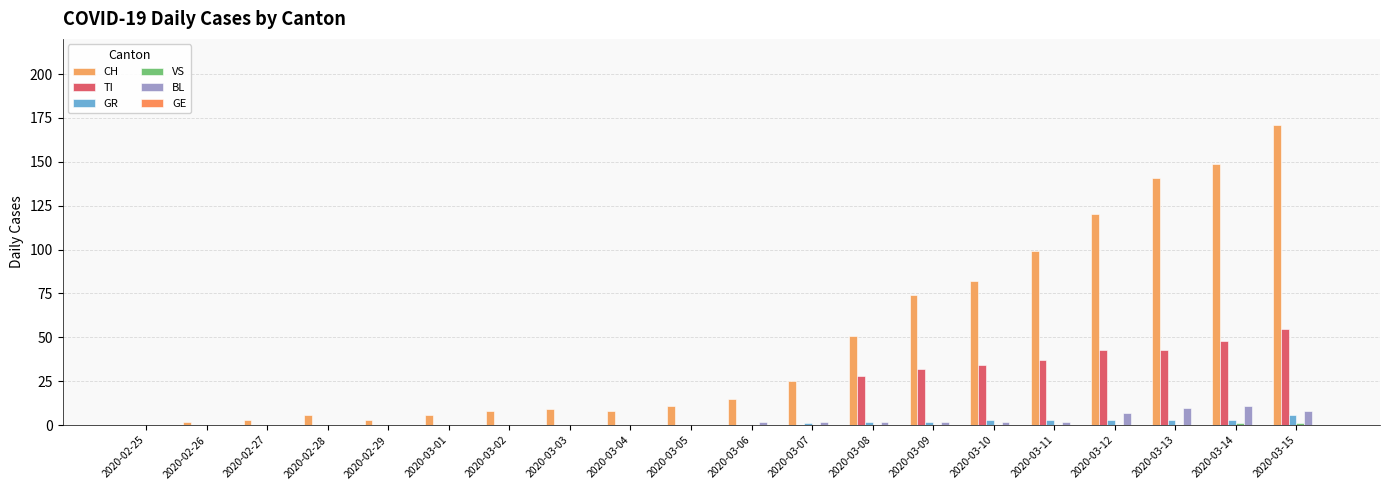

Rank the categories by CH value from lowest to highest.

2020-02-25, 2020-02-26, 2020-02-27, 2020-02-29, 2020-02-28, 2020-03-01, 2020-03-02, 2020-03-04, 2020-03-03, 2020-03-05, 2020-03-06, 2020-03-07, 2020-03-08, 2020-03-09, 2020-03-10, 2020-03-11, 2020-03-12, 2020-03-13, 2020-03-14, 2020-03-15